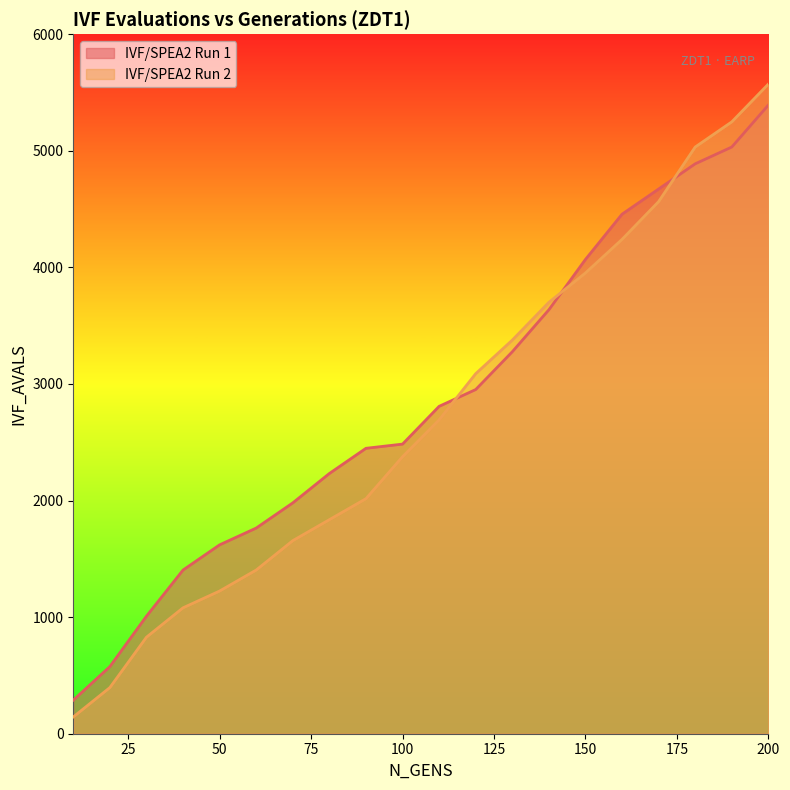

List the series in order of their overall mean, lowest first.

IVF/SPEA2 Run 2, IVF/SPEA2 Run 1